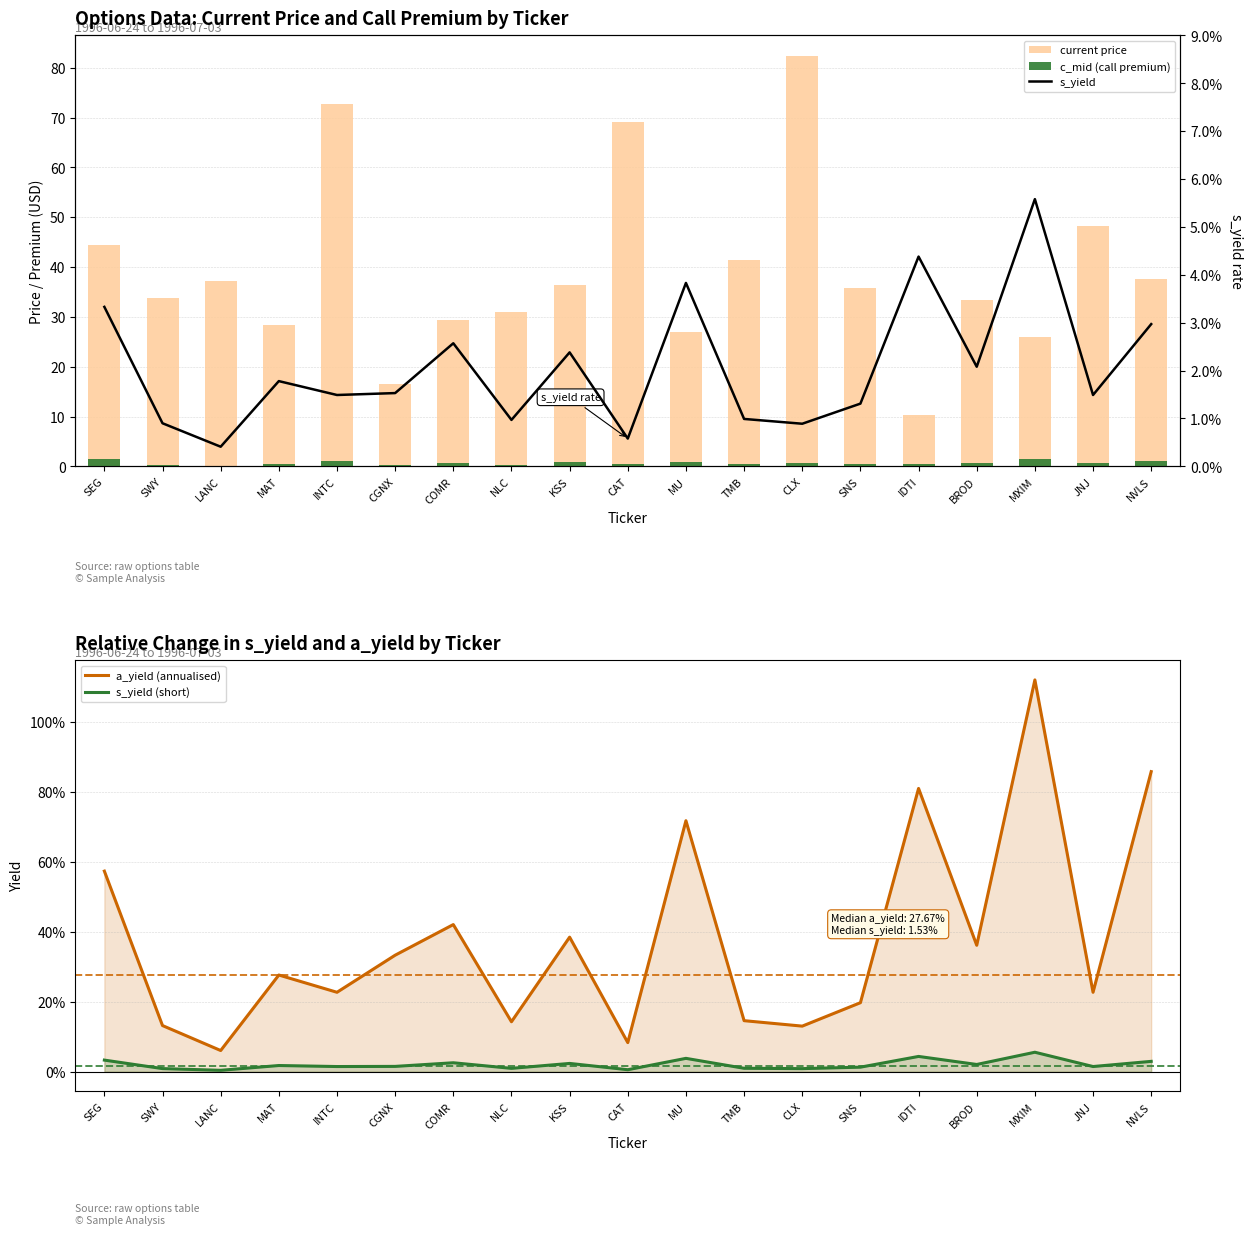

Where is c_mid (call premium) nearest to the value 0?

LANC